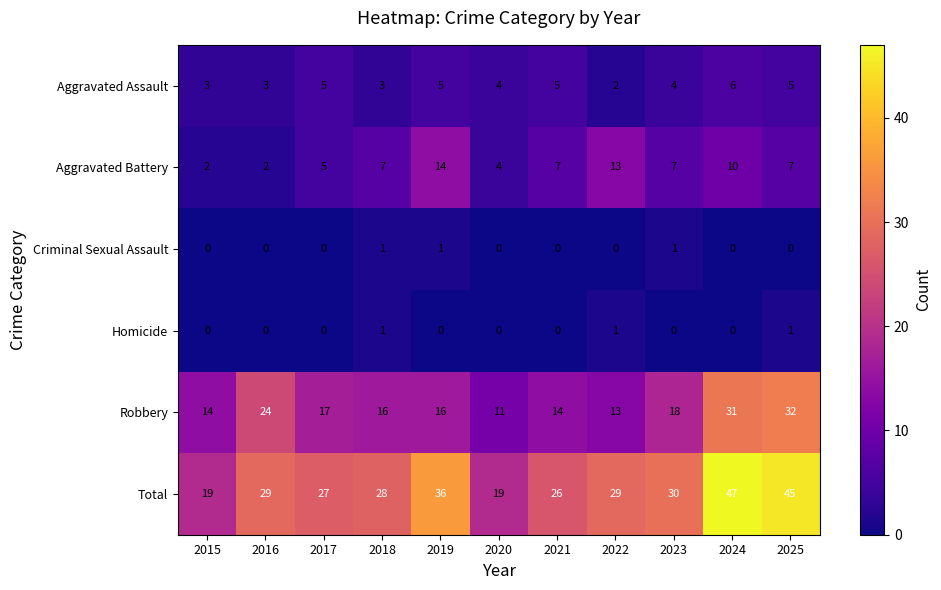

What is the difference between the maximum and second lowest values in the Aggravated Assault series?

3